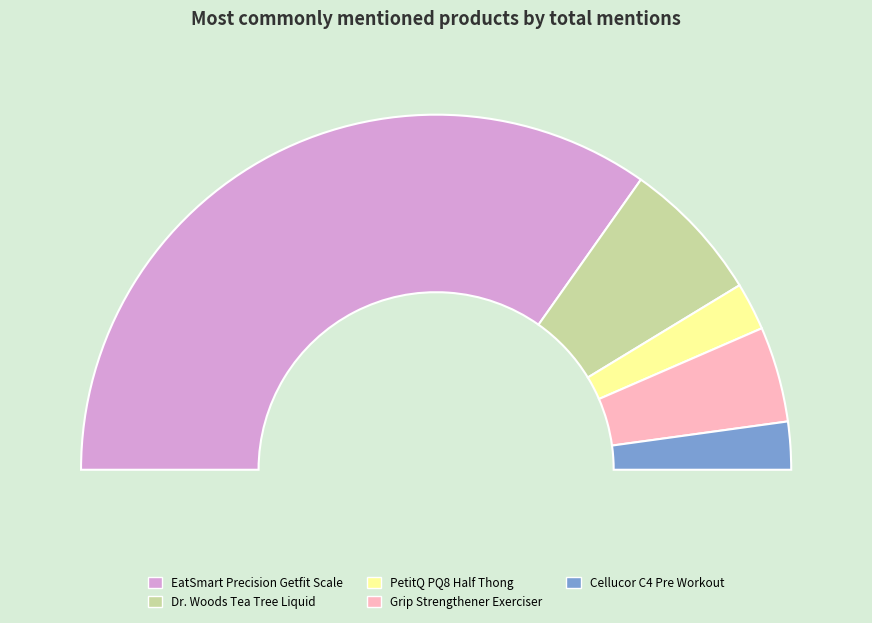

True or false: EatSmart Precision Getfit Scale accounts for 56% of the total.

False